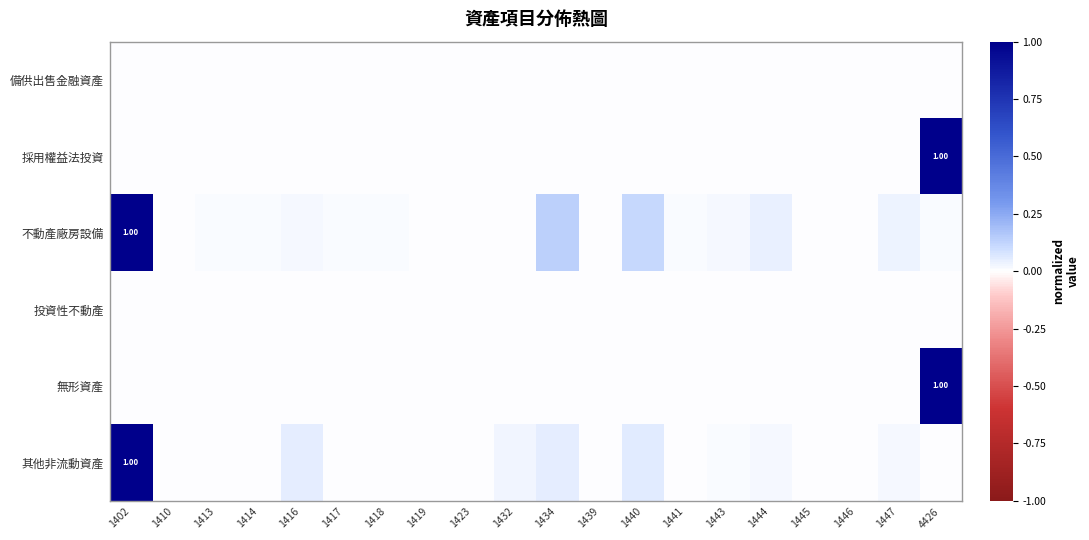

Which category has the lowest value across all series?

1402